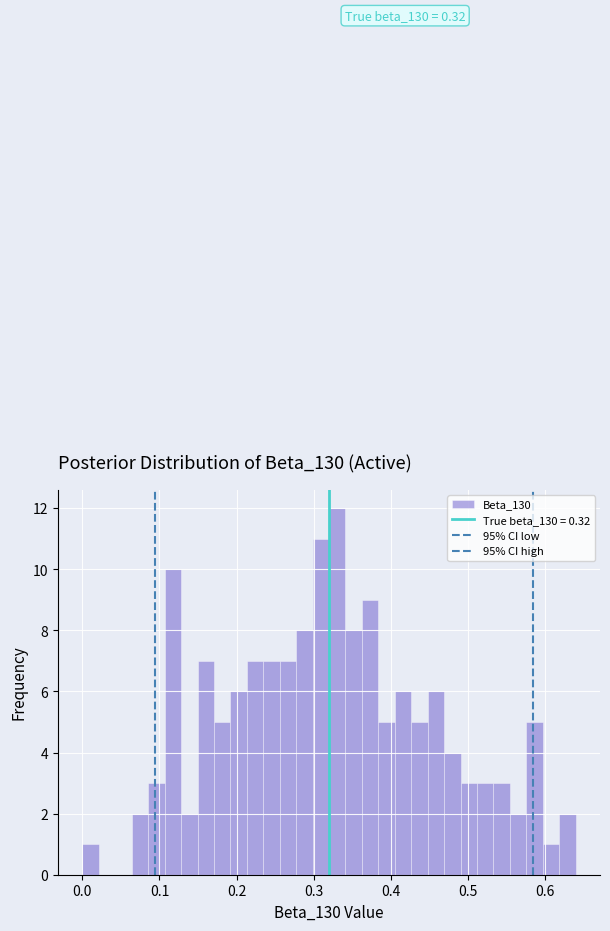

Read against the x-axis, roughly where is the centre of the tallest bar?

0.33